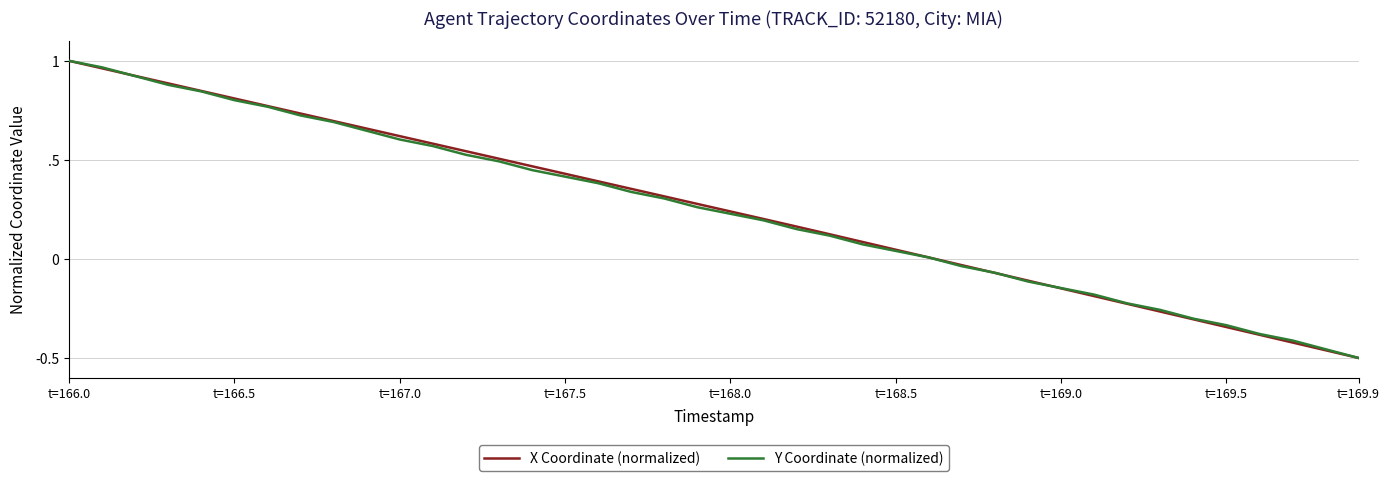

What are all the series names shown in the legend?

X Coordinate (normalized), Y Coordinate (normalized)